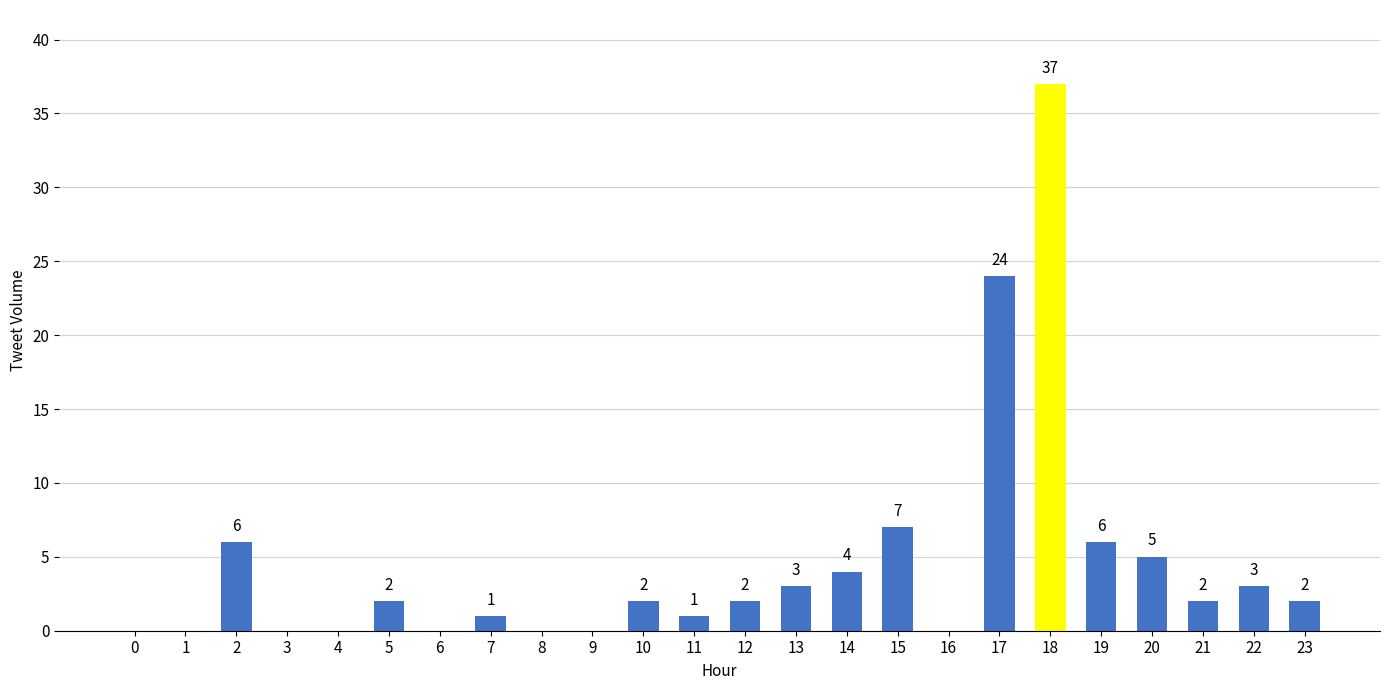

What is the change in value from 13 to 14?

+1